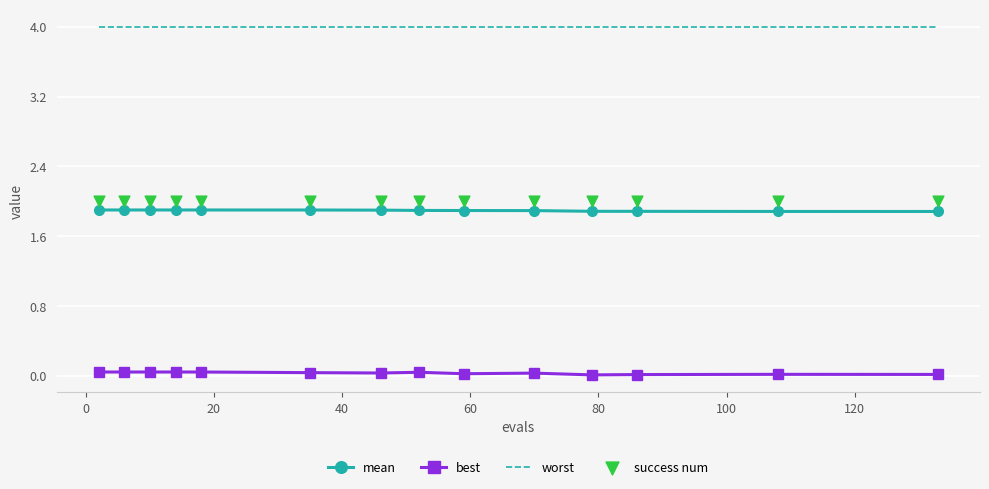

Which series reaches the maximum Y coordinate?

worst